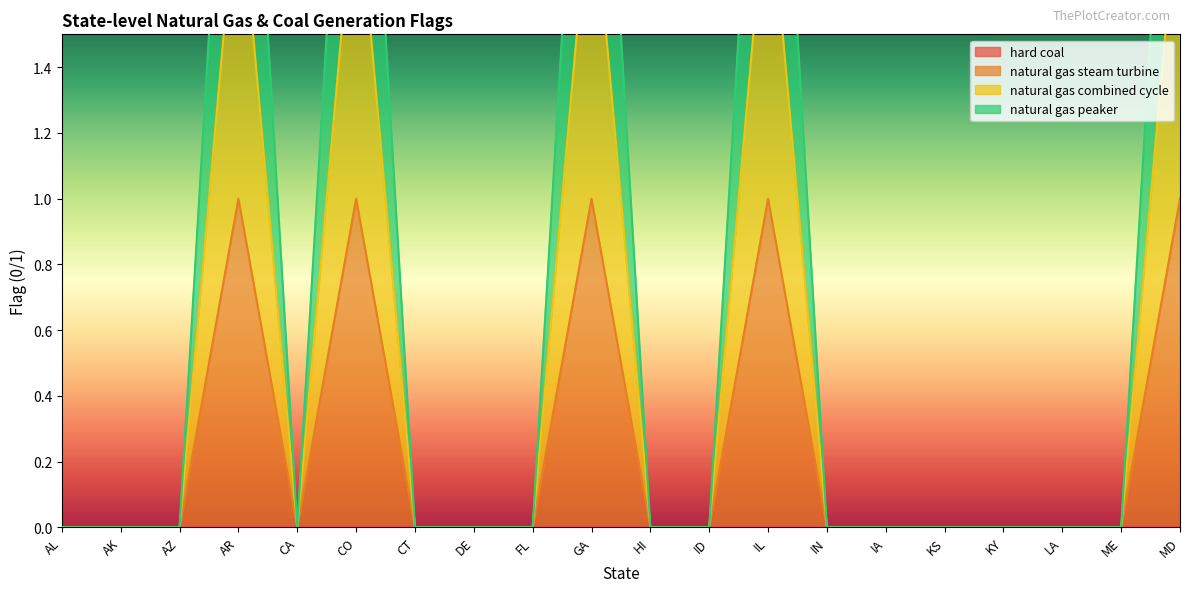

True or false: natural gas combined cycle has more than 2 points higher than both neighbors.

True